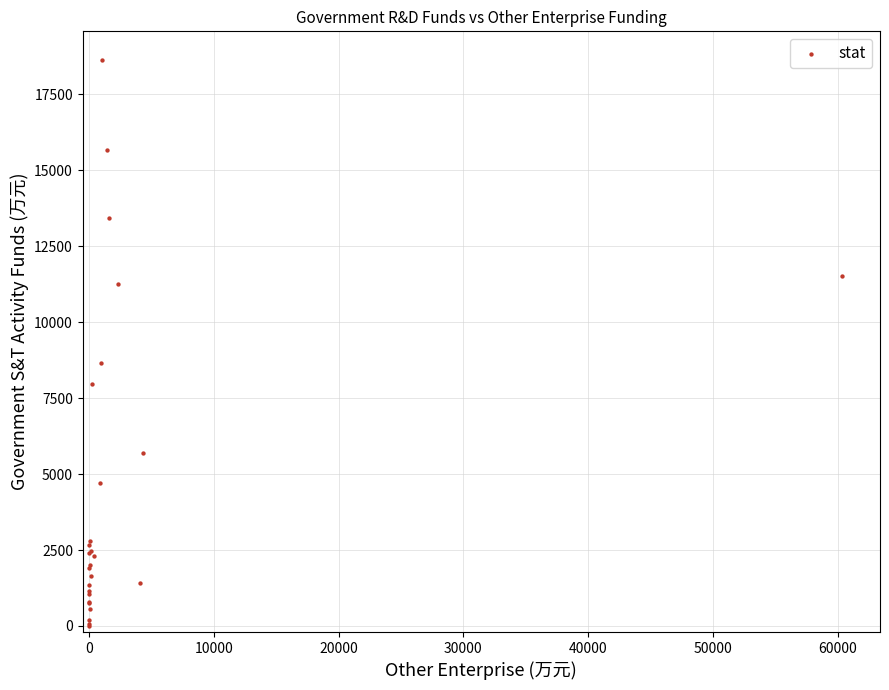

What Y value in the scatter plot is closest to 9322?

8654.1